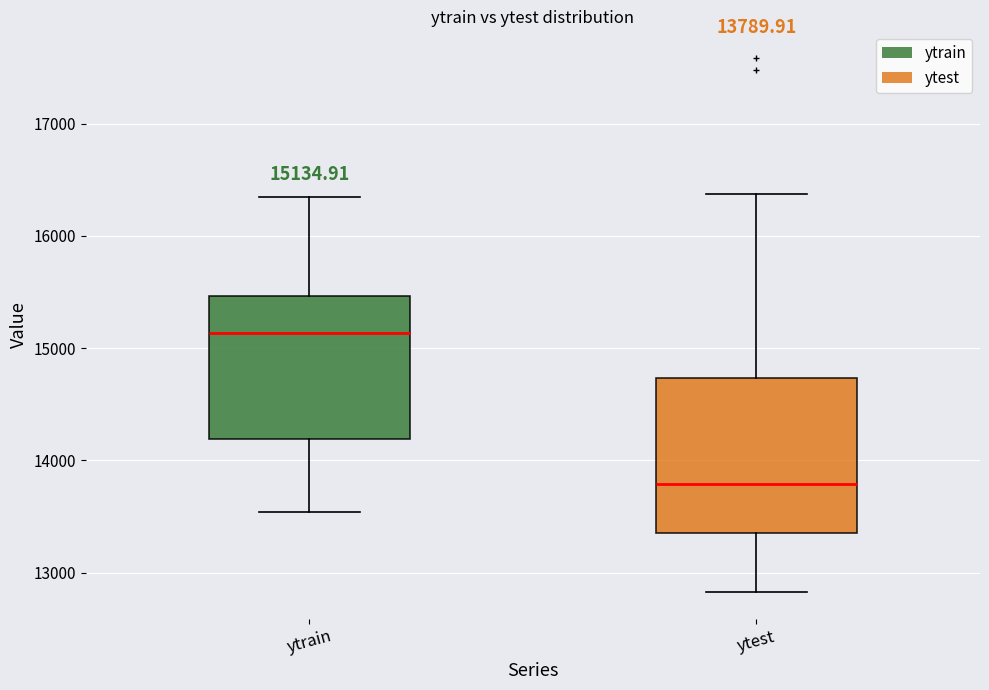

Which box's median line is the highest?

ytrain